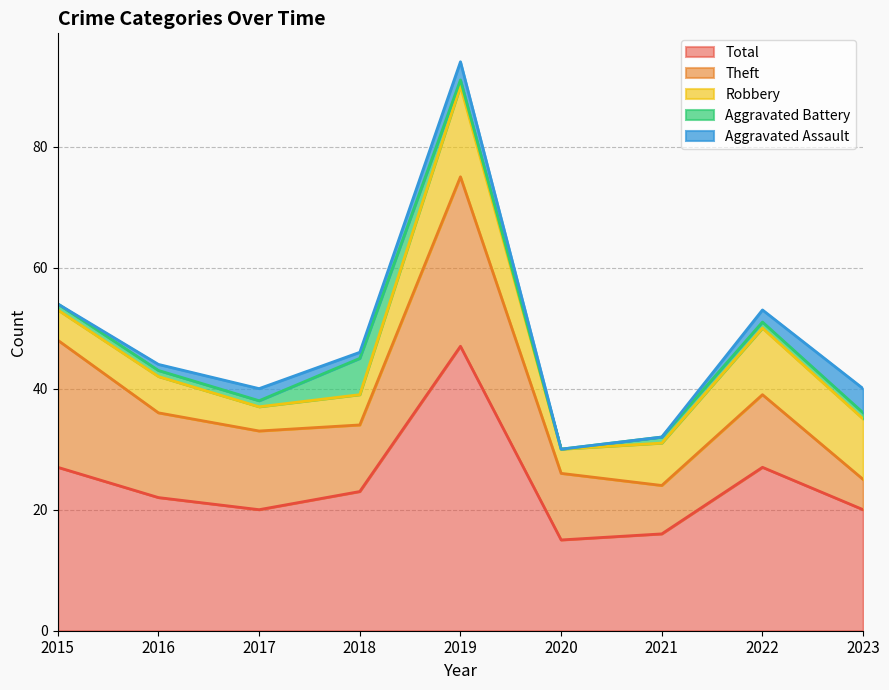

What is the value of the Robbery point at the 3rd from the left?

4